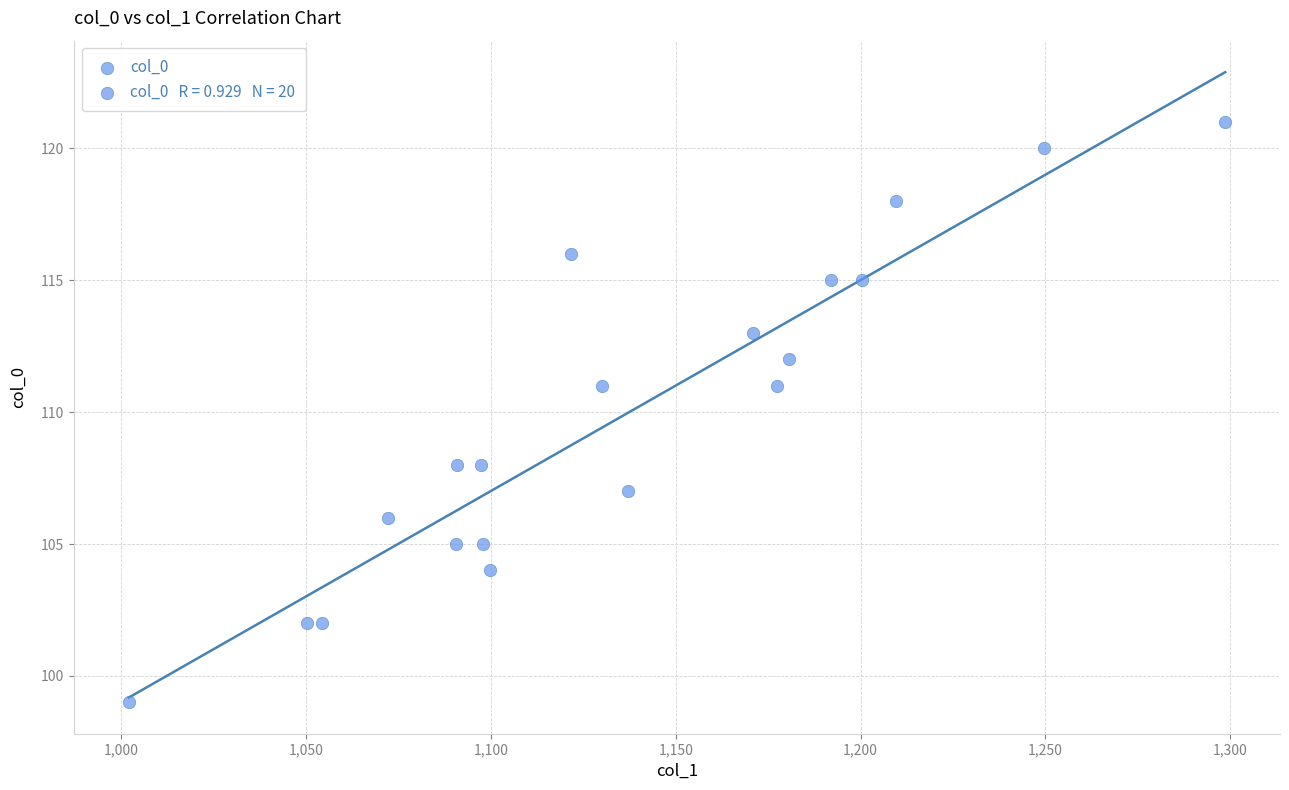

What is the range of Y values (max minus min)?

22